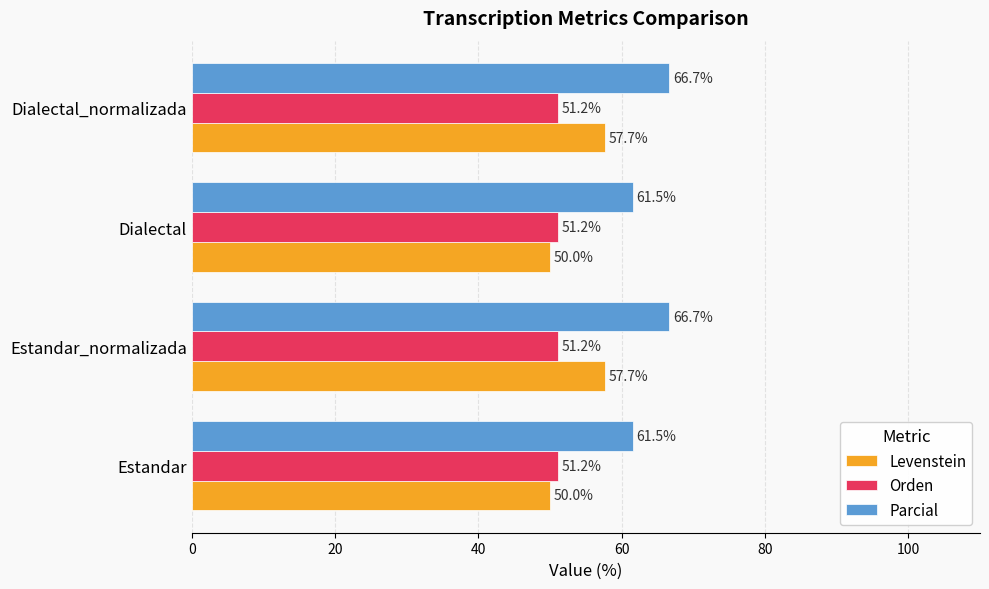

What value does the Orden series have at Dialectal?

51.2